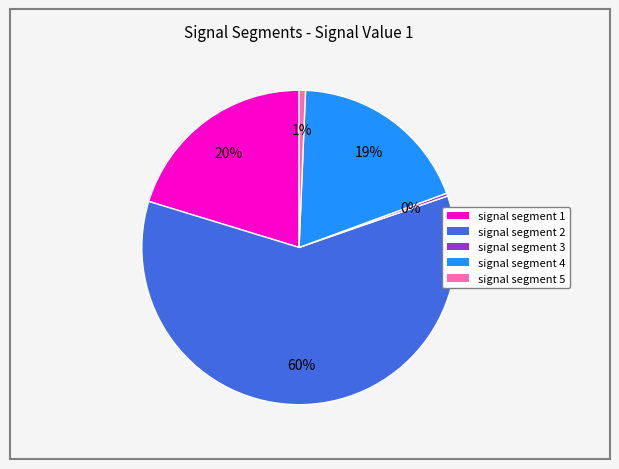

To the nearest percent, what percentage of the pie is signal segment 1?

20%